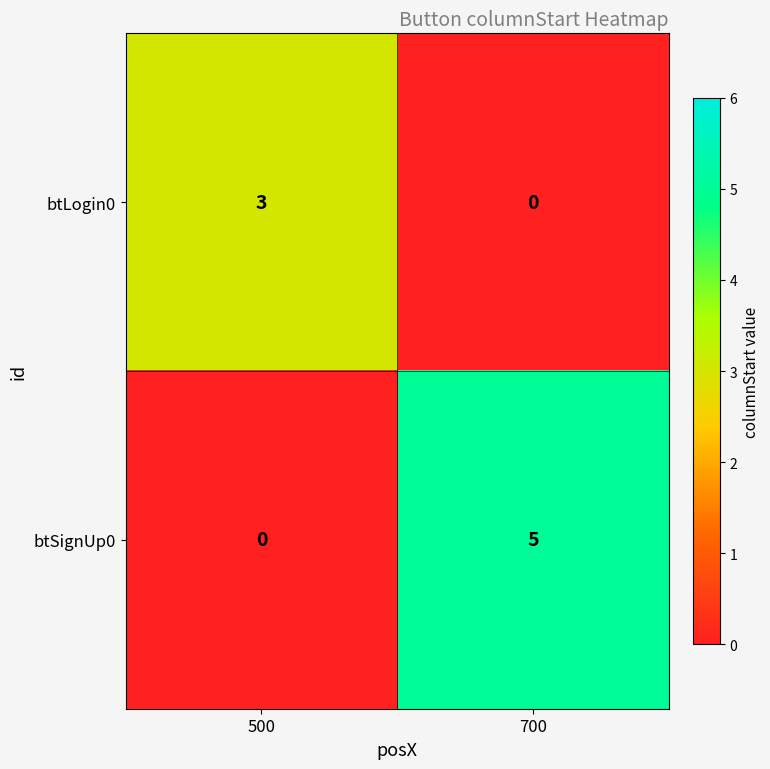

The value of btSignUp0 at 500 is 0. True or false?

True